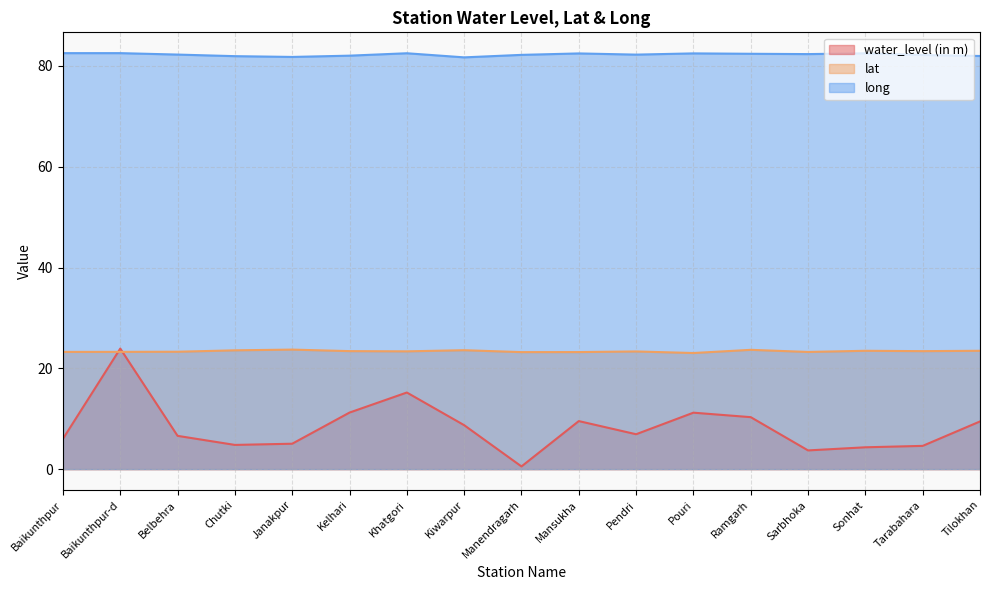

Rank the series by their maximum value, from lowest to highest.

lat, water_level (in m), long